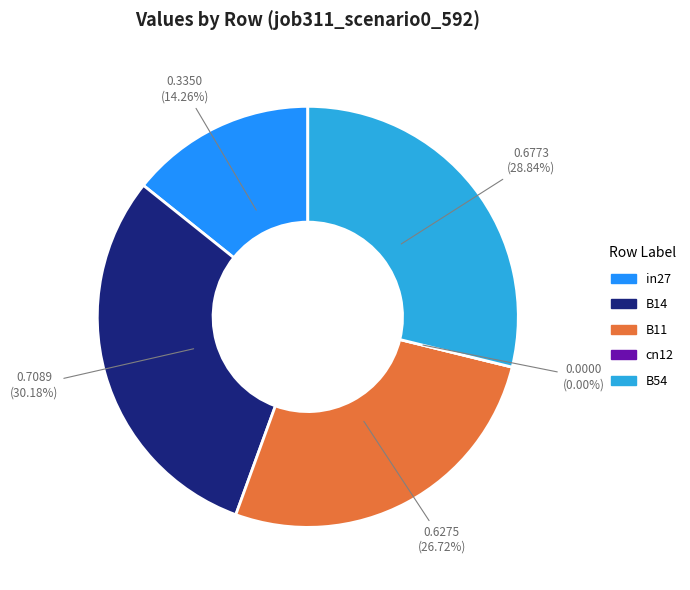

How many segments does this pie chart have?

5